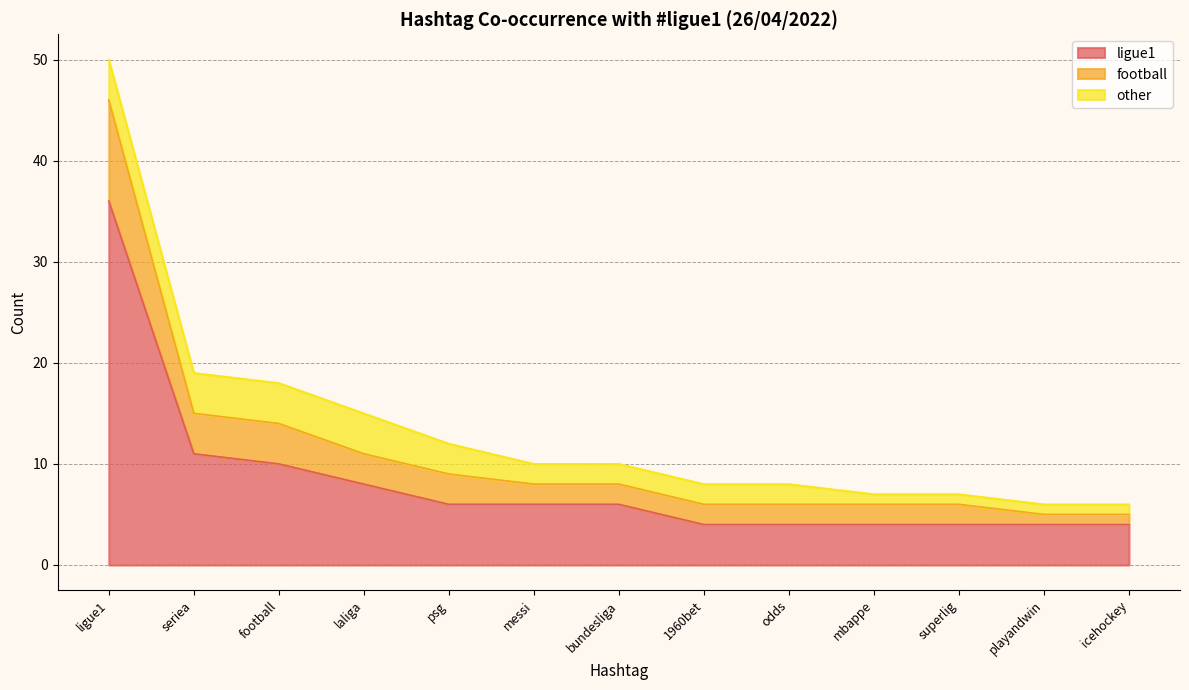

Is it true that ligue1 equals 6 at bundesliga?

True